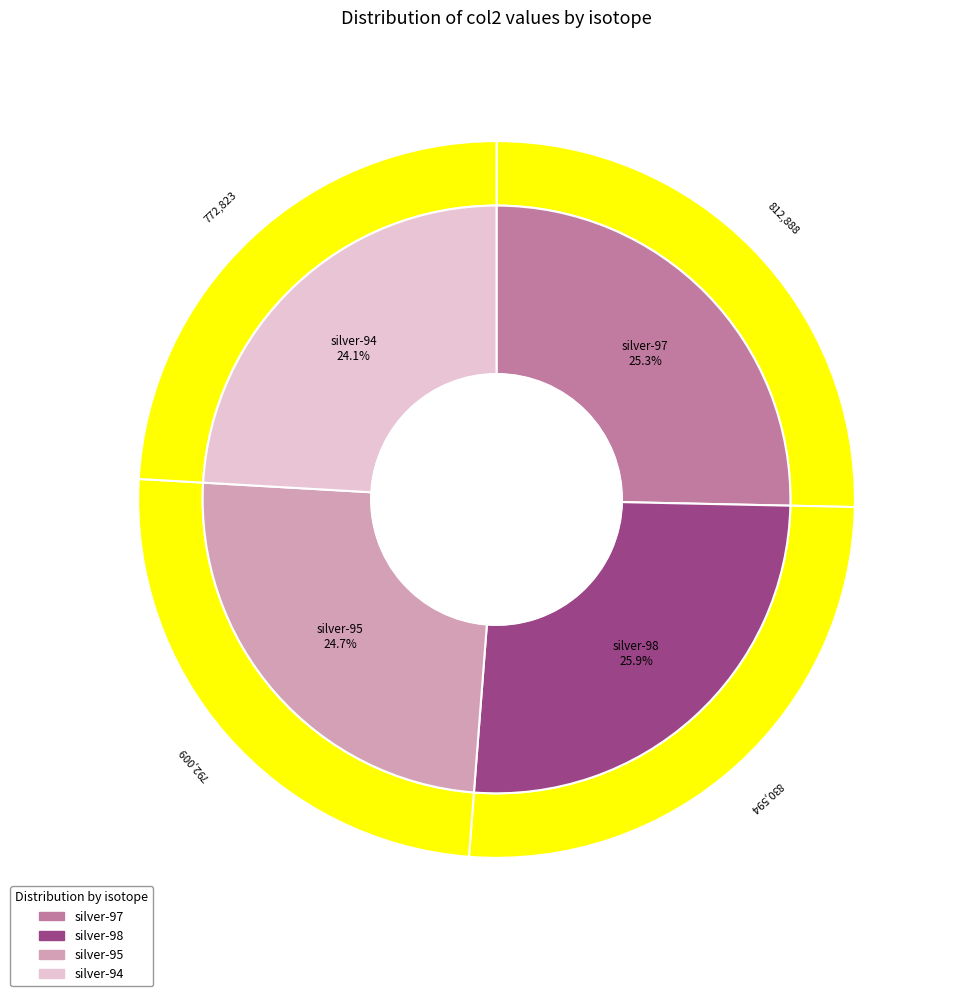

What percentage is the silver-97 slice, to the nearest percent?

25%